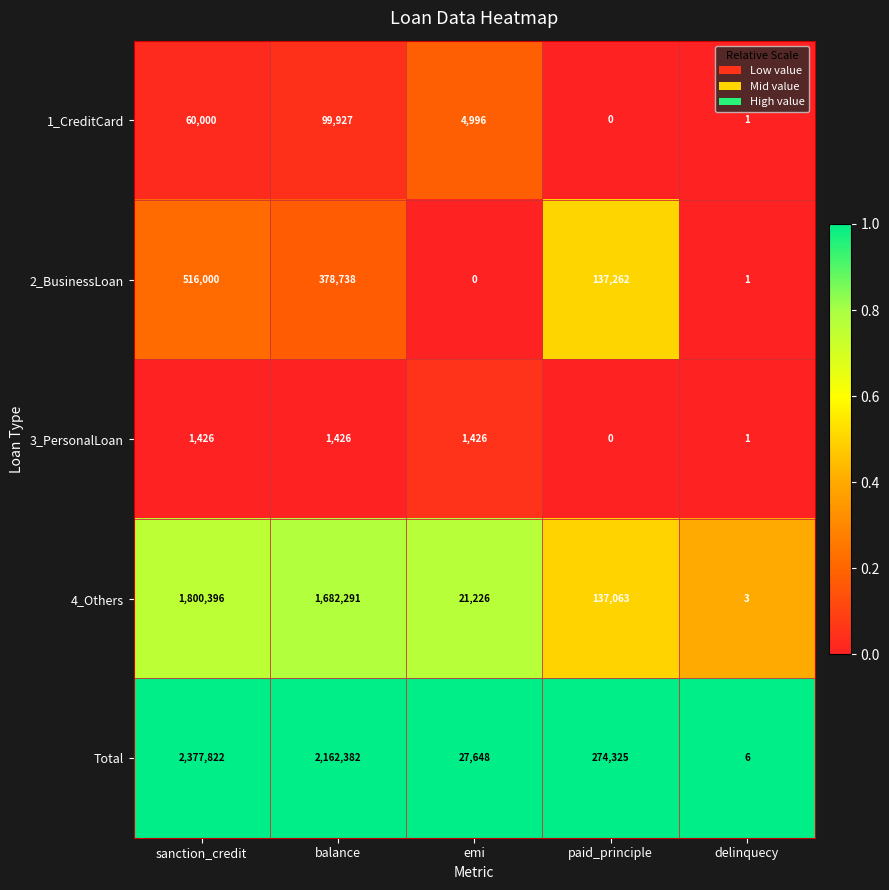

Is it true that 4_Others equals 2 at delinquecy?

False